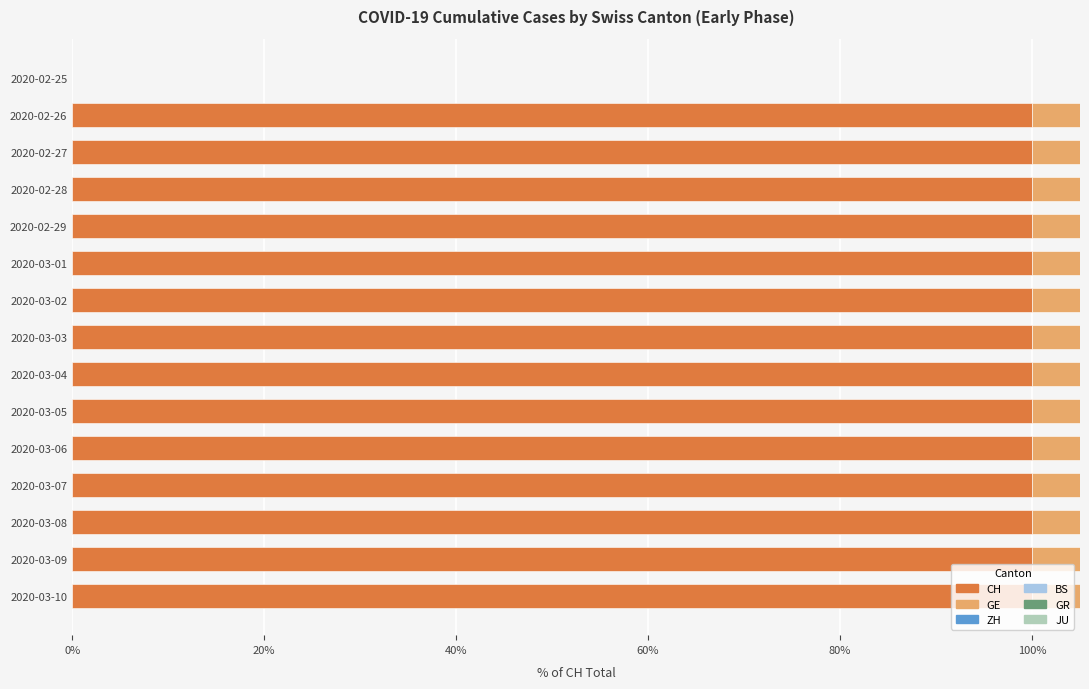

What is the sum of the JU values at 2020-03-05 and 2020-03-08?

4.3